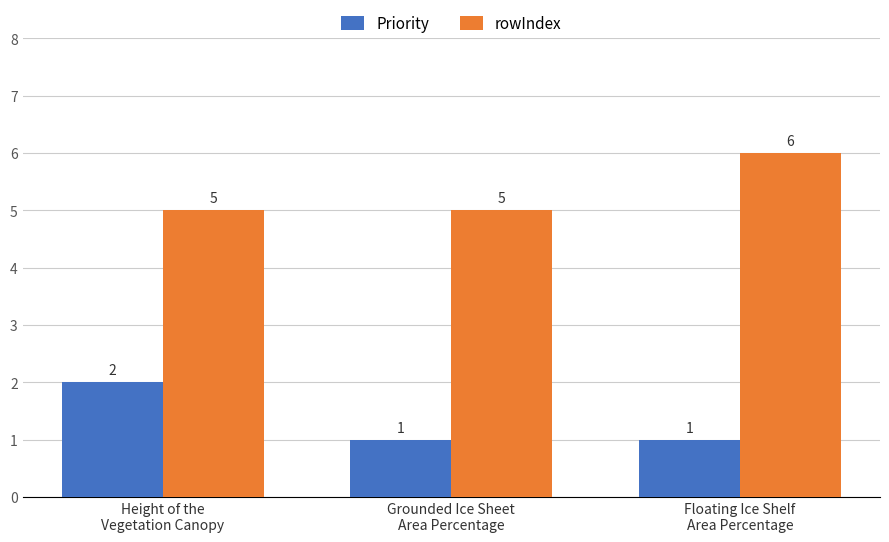

Which series has the largest total across all categories?

rowIndex